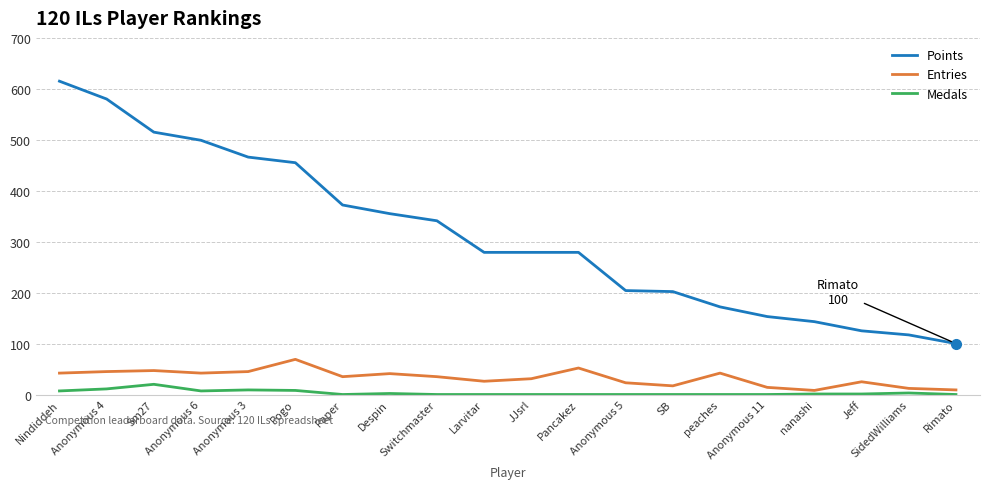

The value of Points at Despin is 508. True or false?

False